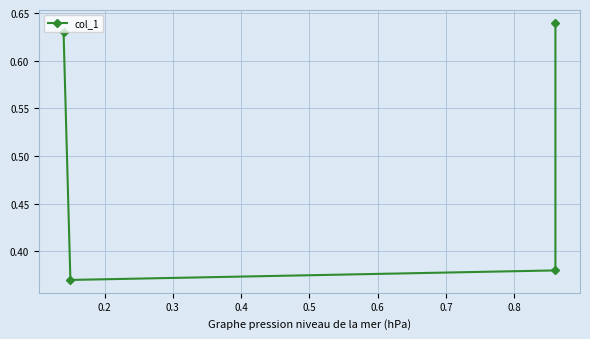

What is the minimum value shown in the chart?

0.4